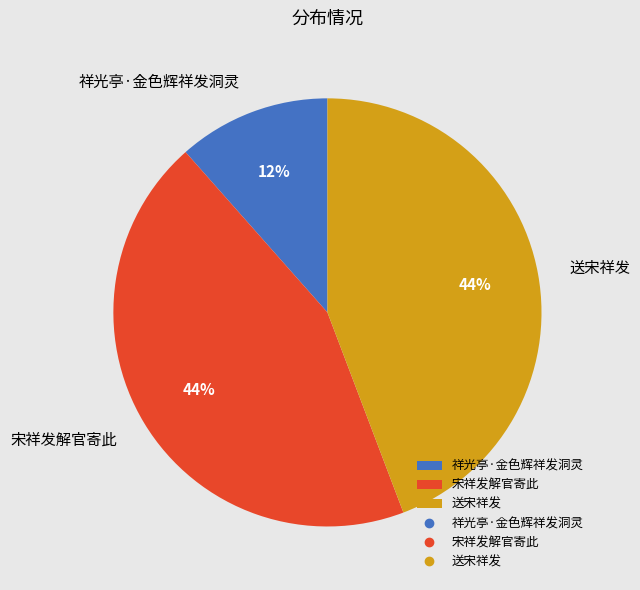

To the nearest percent, what percentage of the pie is 祥光亭·金色辉祥发洞灵?

12%